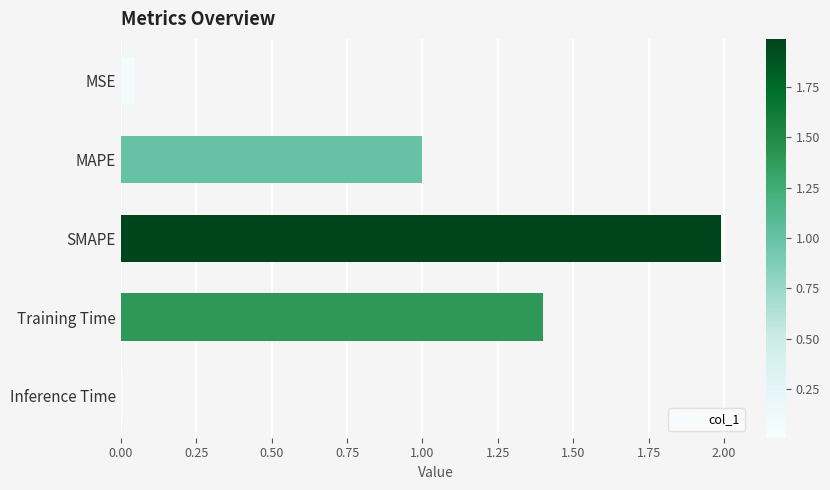

Approximately how many times larger is the value at SMAPE compared to Training Time?

1.4